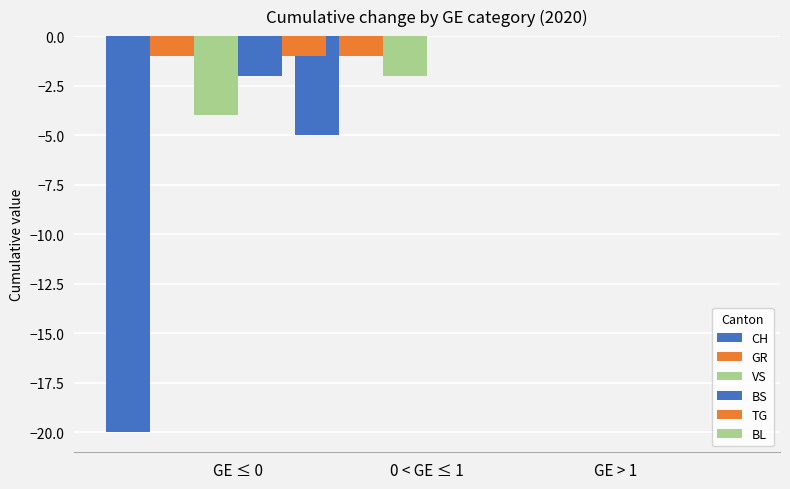

The value of CH at GE ≤ 0 is -5. True or false?

True